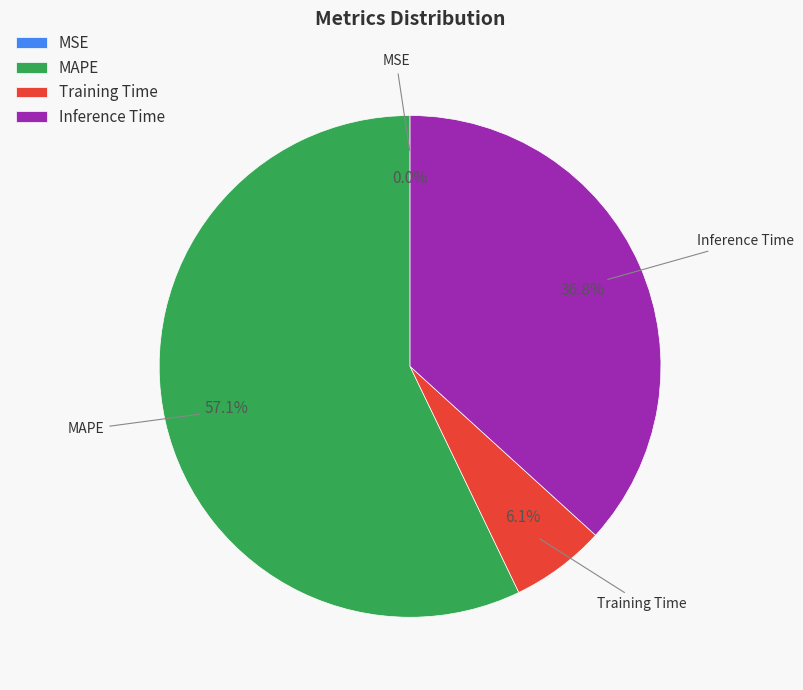

To the nearest percent, what portion does Inference Time represent?

37%